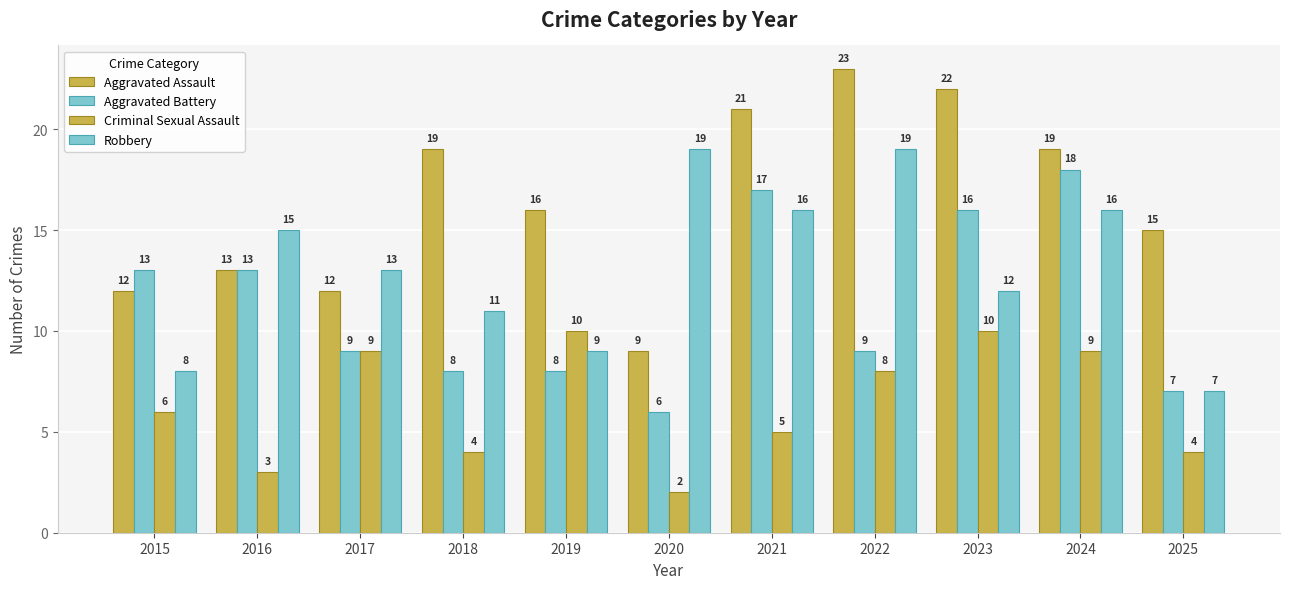

At which category does the chart reach its minimum across all series?

2020